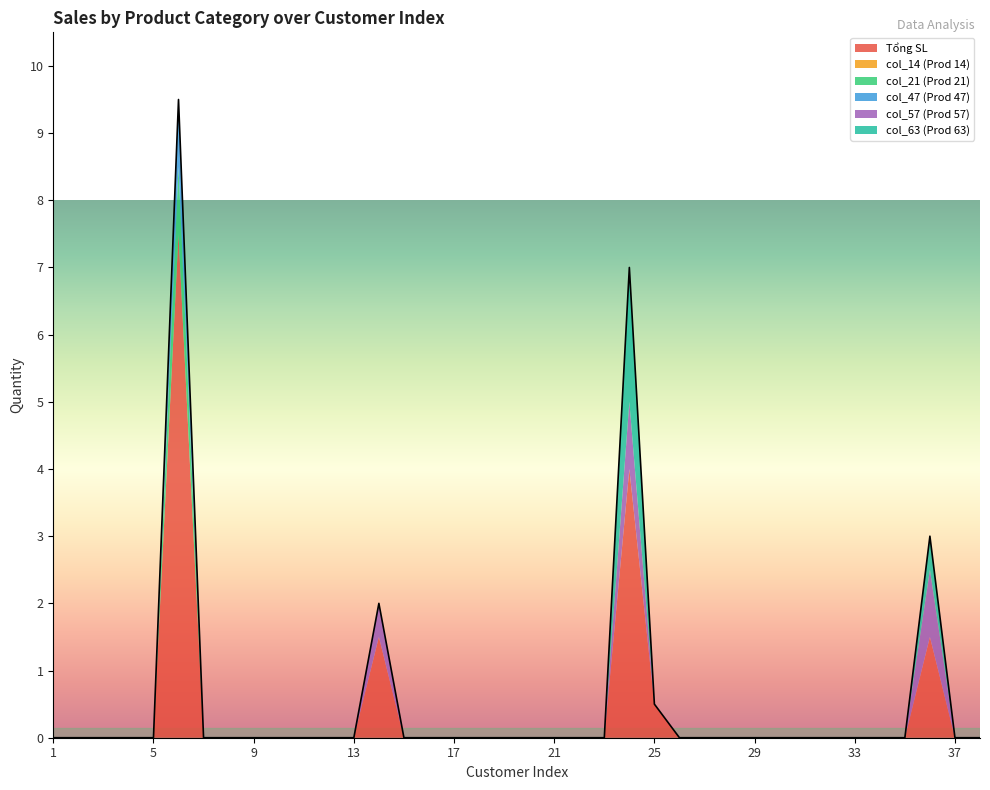

List the labels in order of col_47 (Prod 47) value, largest first.

6, 1, 2, 3, 4, 5, 7, 8, 9, 10, 11, 12, 13, 14, 15, 16, 17, 18, 19, 20, 21, 22, 23, 24, 25, 26, 27, 28, 29, 30, 31, 32, 33, 34, 35, 36, 37, 38